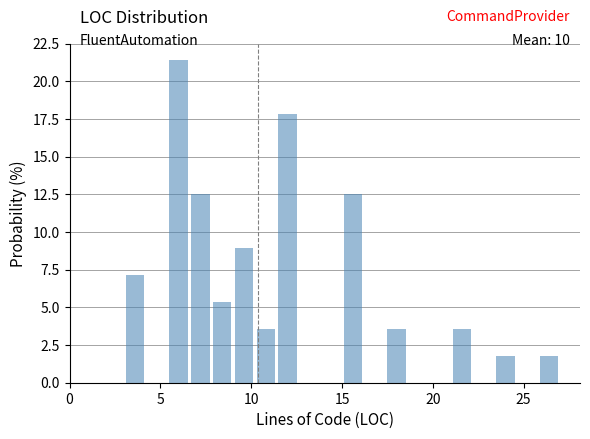

Read against the x-axis, roughly where is the centre of the tallest bar?

6.0